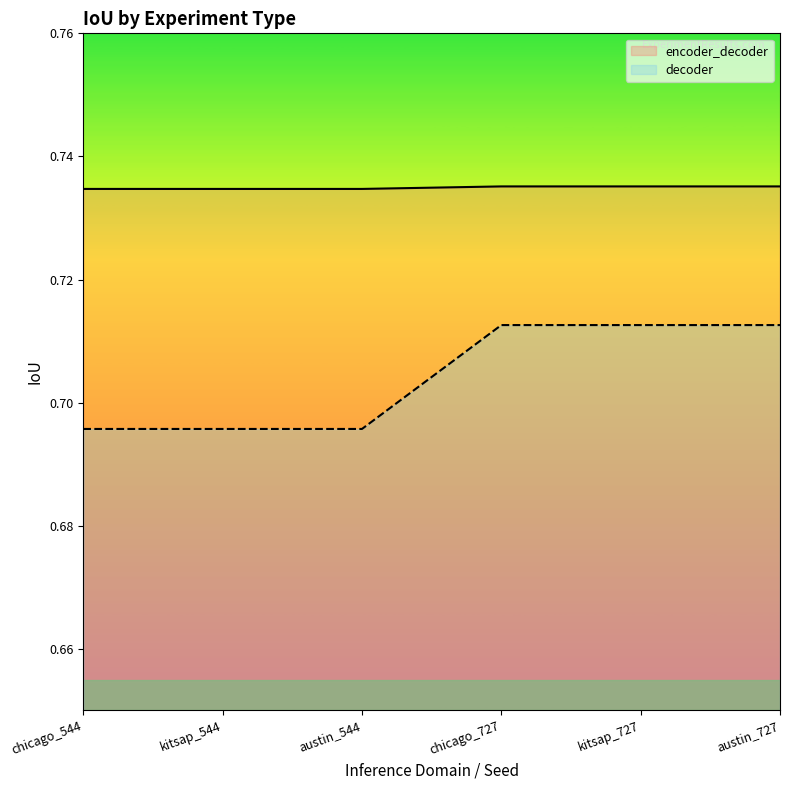

Reading right to left, transcribe all the data shown in this chart.

encoder_decoder: austin_727=0.7	kitsap_727=0.7	chicago_727=0.7	austin_544=0.7	kitsap_544=0.7	chicago_544=0.7
decoder: austin_727=0.7	kitsap_727=0.7	chicago_727=0.7	austin_544=0.7	kitsap_544=0.7	chicago_544=0.7